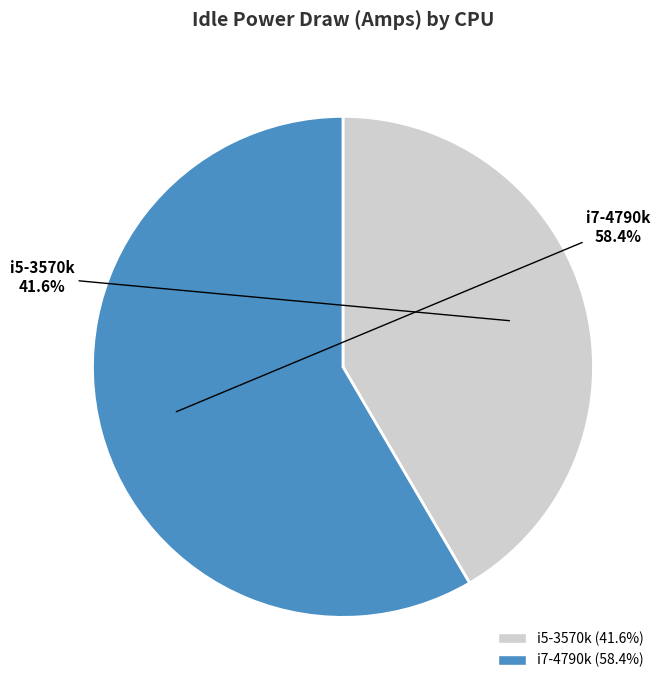

Count the number of slices in the pie.

2